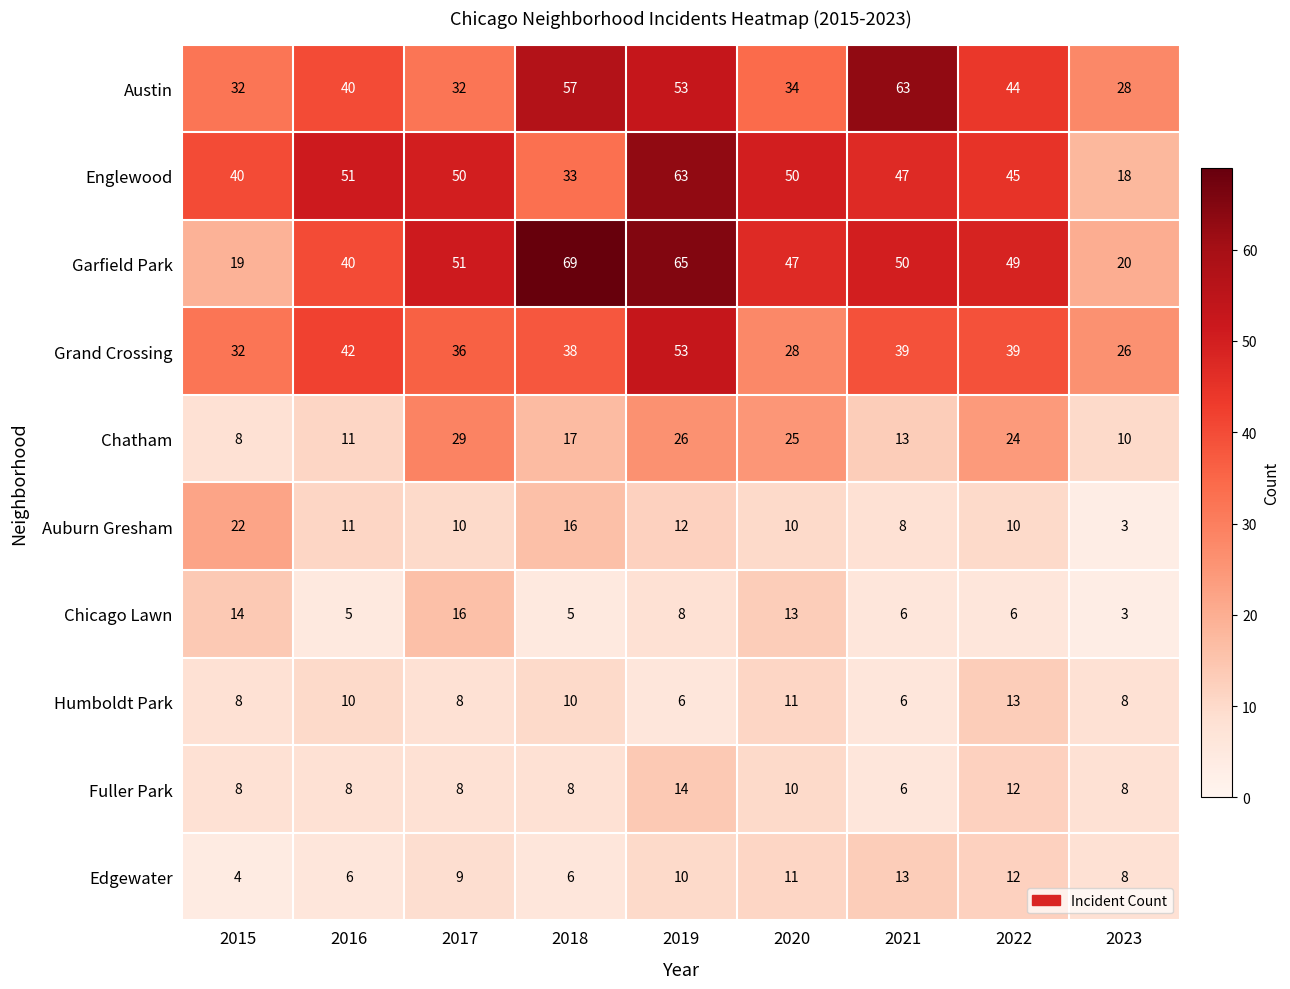

Where is Fuller Park nearest to the value 10?

2020